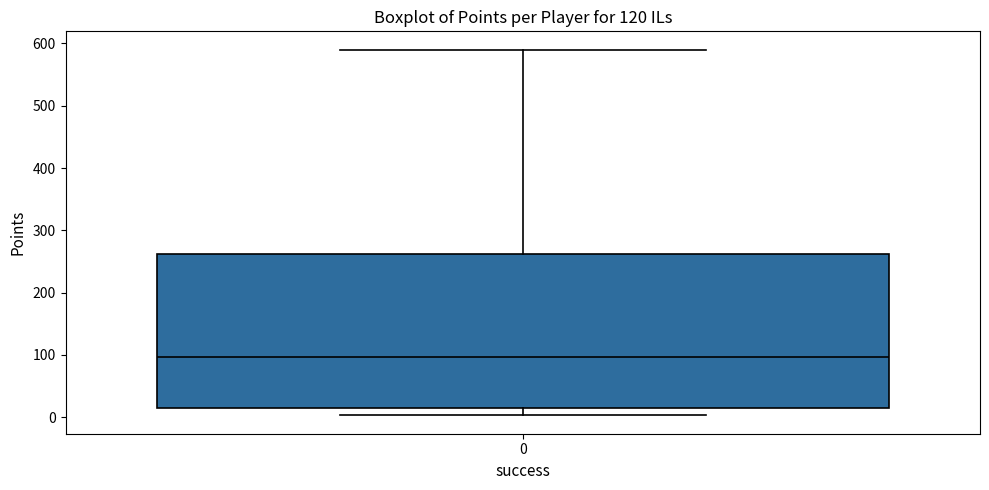

Where does the lower whisker of the box at x = 0 end on the y-axis? The values are not printed on the chart, so give them approximately, as read against the axis.

0